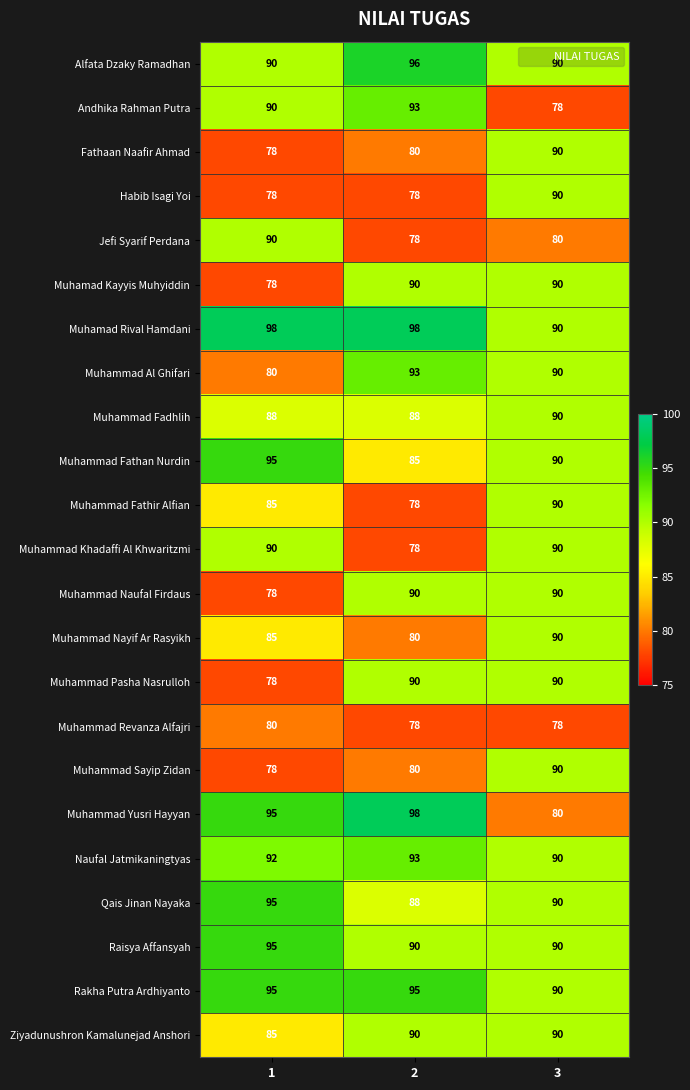

How many categories are shown in the chart?

3